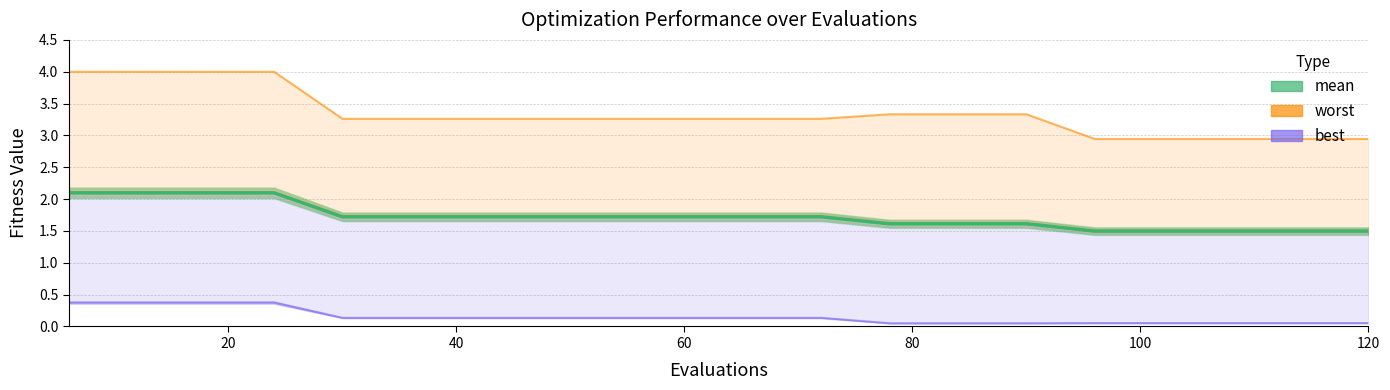

List the series in order of their overall mean, highest first.

worst, mean, best